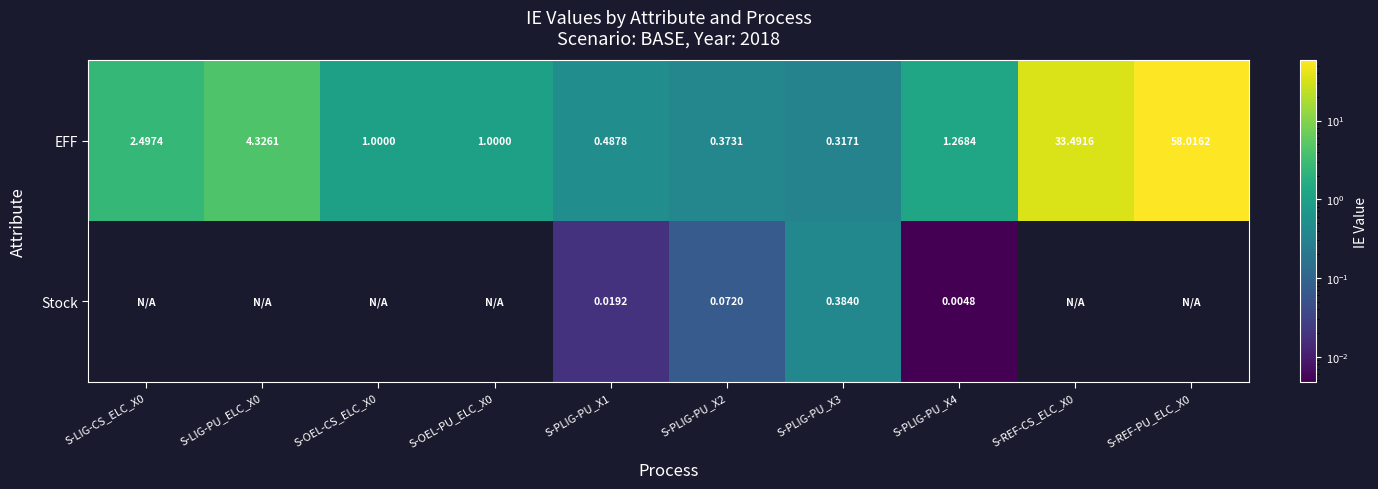

How many categories are shown in the chart?

10